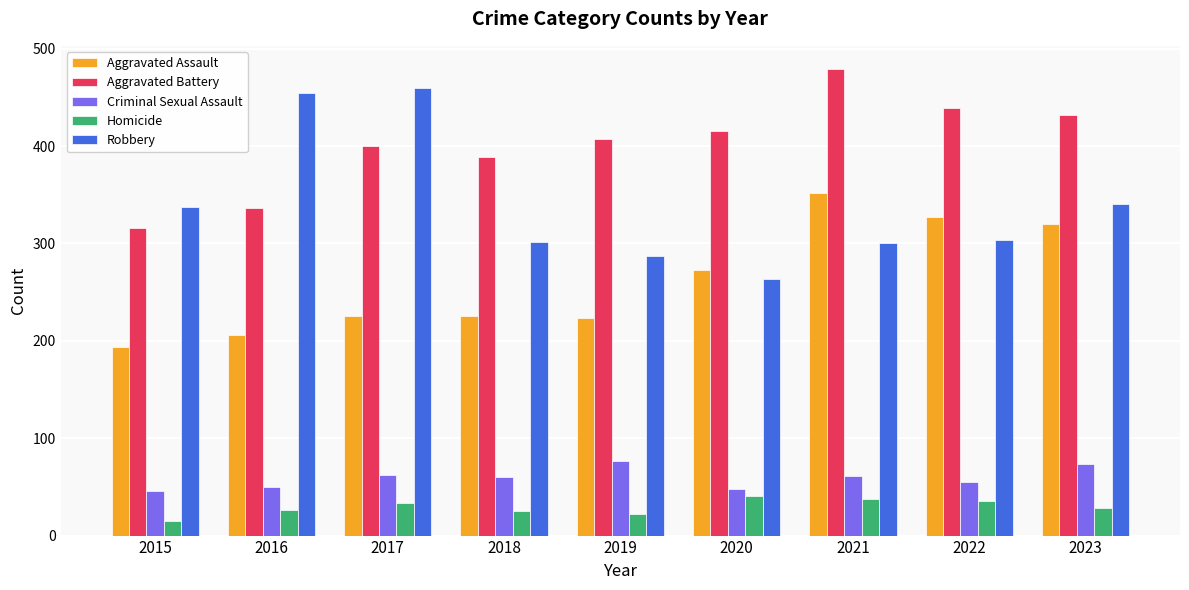

Which series has the largest range (max minus min)?

Robbery